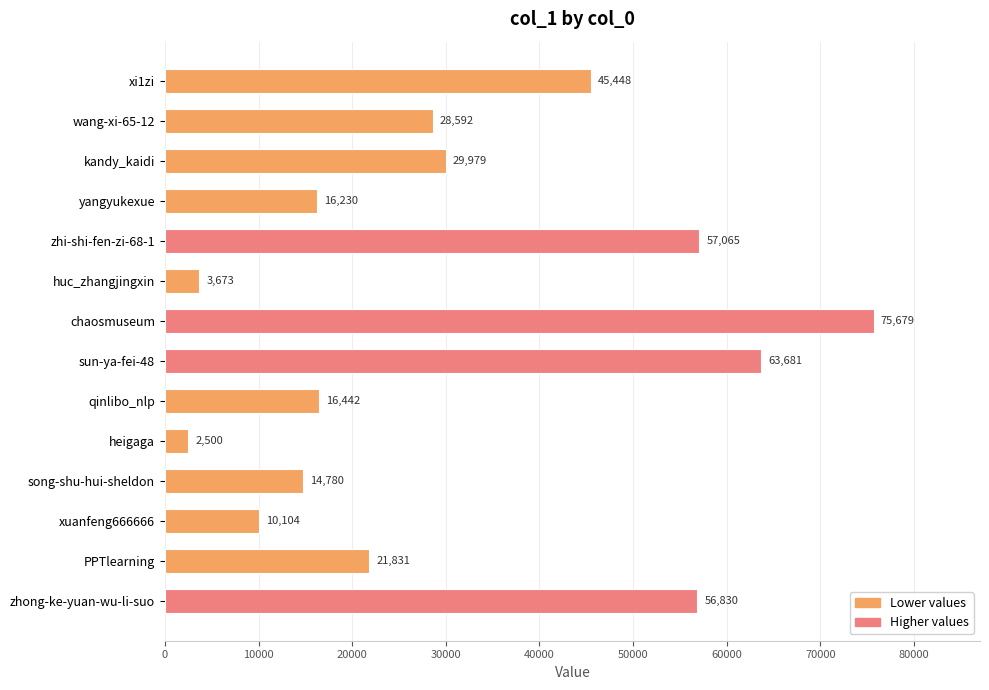

True or false: the data shows 9045 at qinlibo_nlp.

False